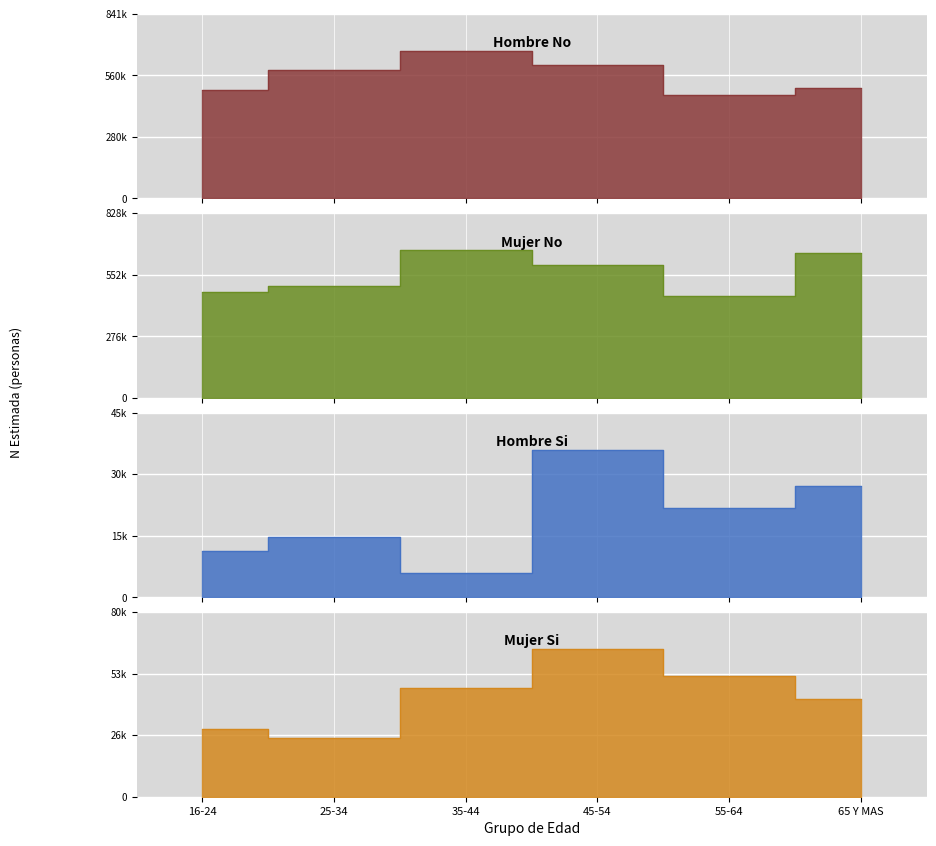

What is the label of the 1st point from the left?

16-24